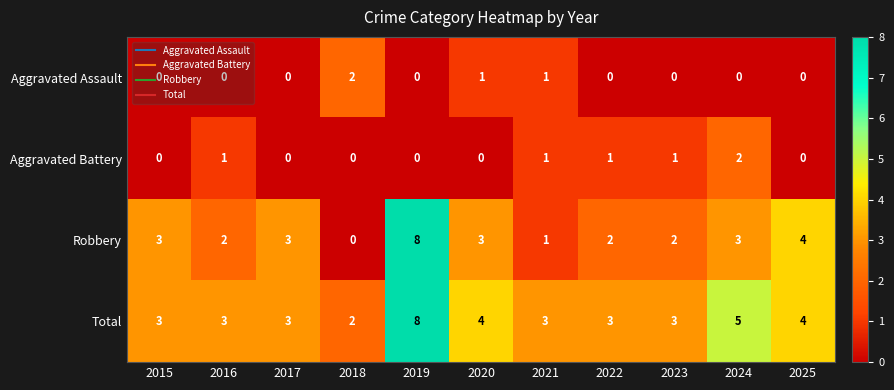

What is the sum of all Total values?

41